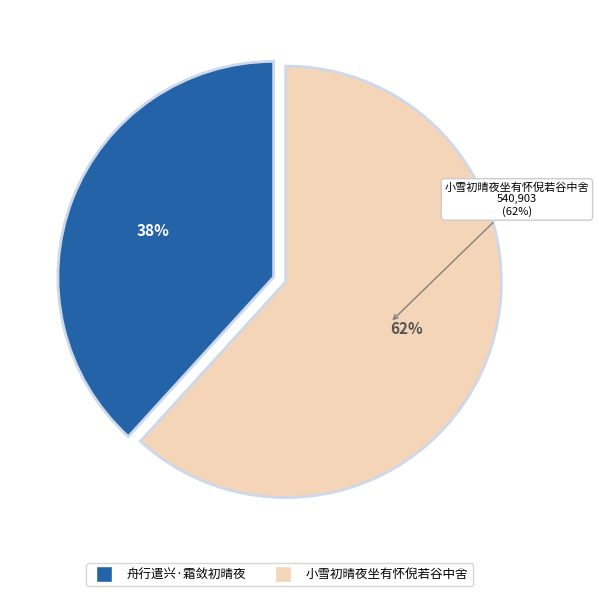

Is it true that 小雪初晴夜坐有怀倪若谷中舍 is 49% of the pie?

False